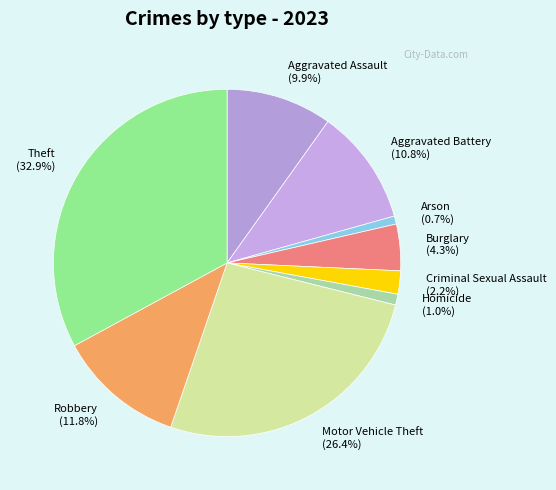

To the nearest percent, what is the combined percentage of Arson and Aggravated Assault?

11%